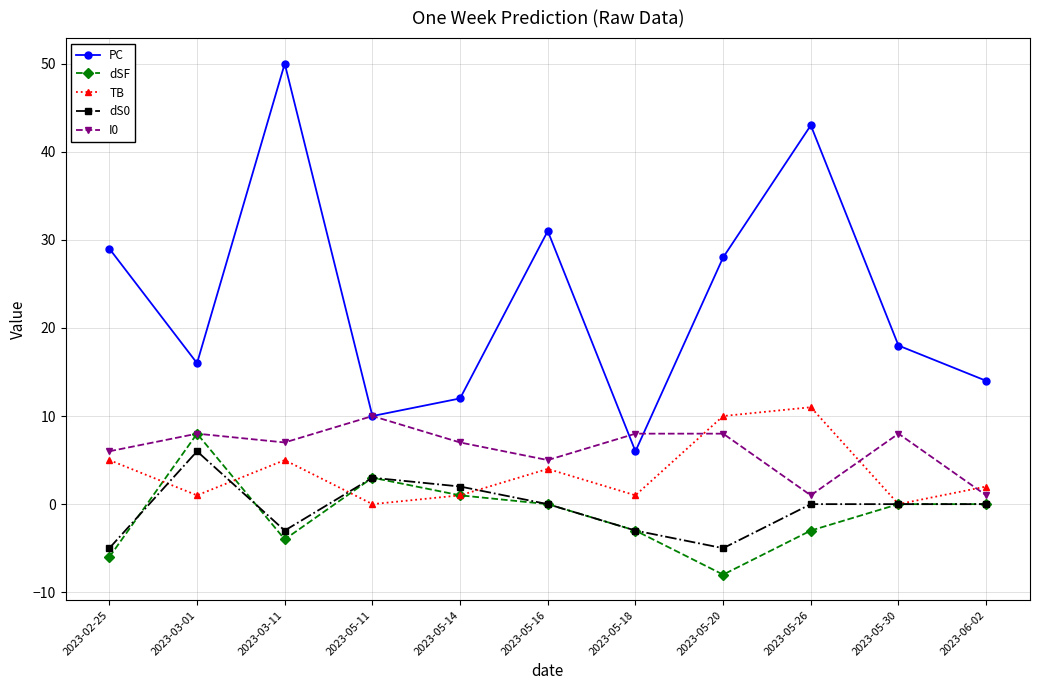

At which label does dS0 first exceed 0?

2023-03-01